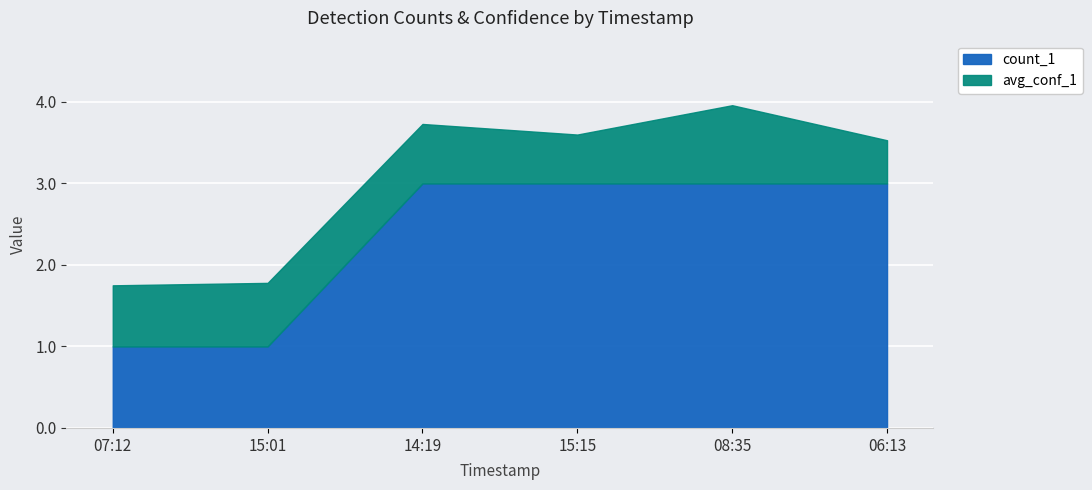

What is the maximum value for avg_conf_1?

1.0